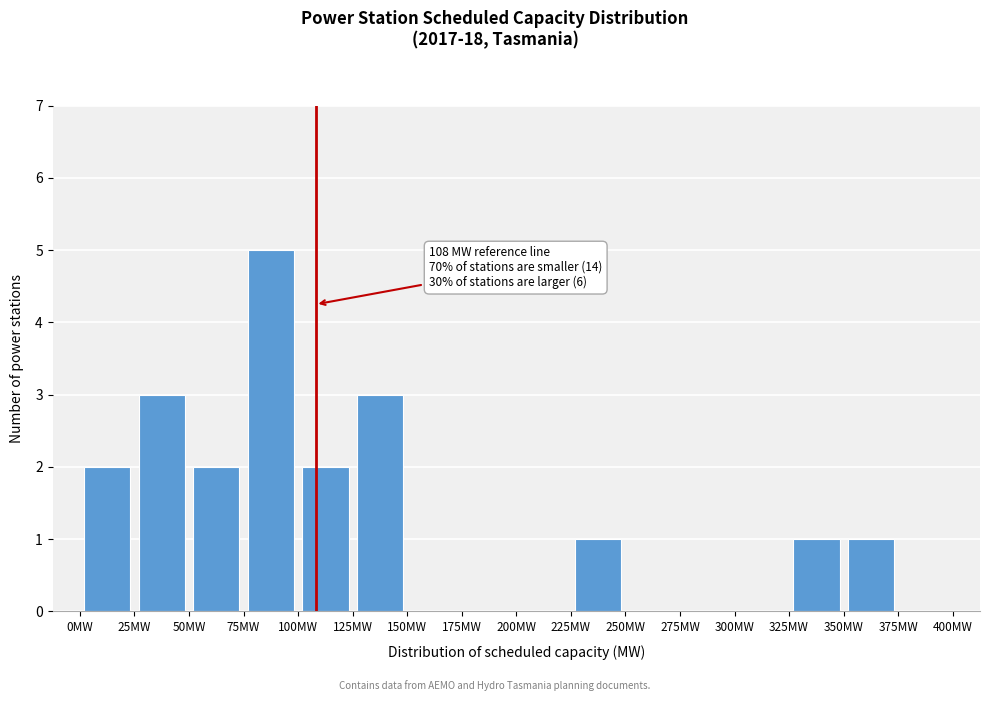

Which range on the x-axis has the tallest bar?

75 to 100